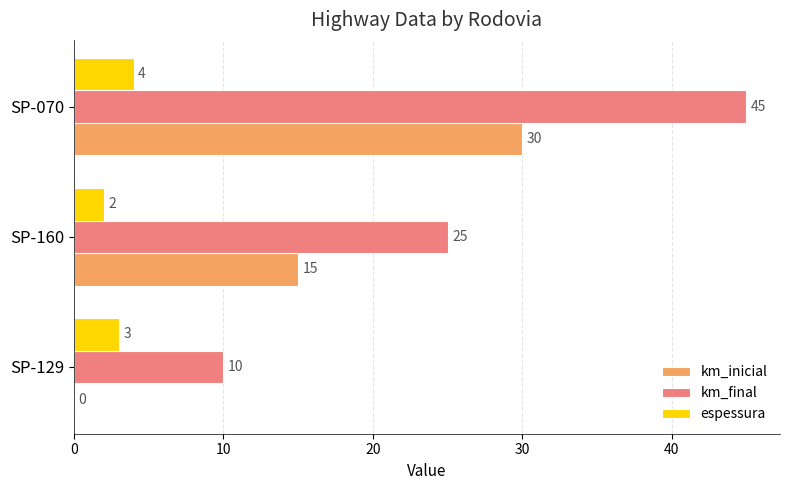

Is it true that km_final equals 25 at SP-160?

True